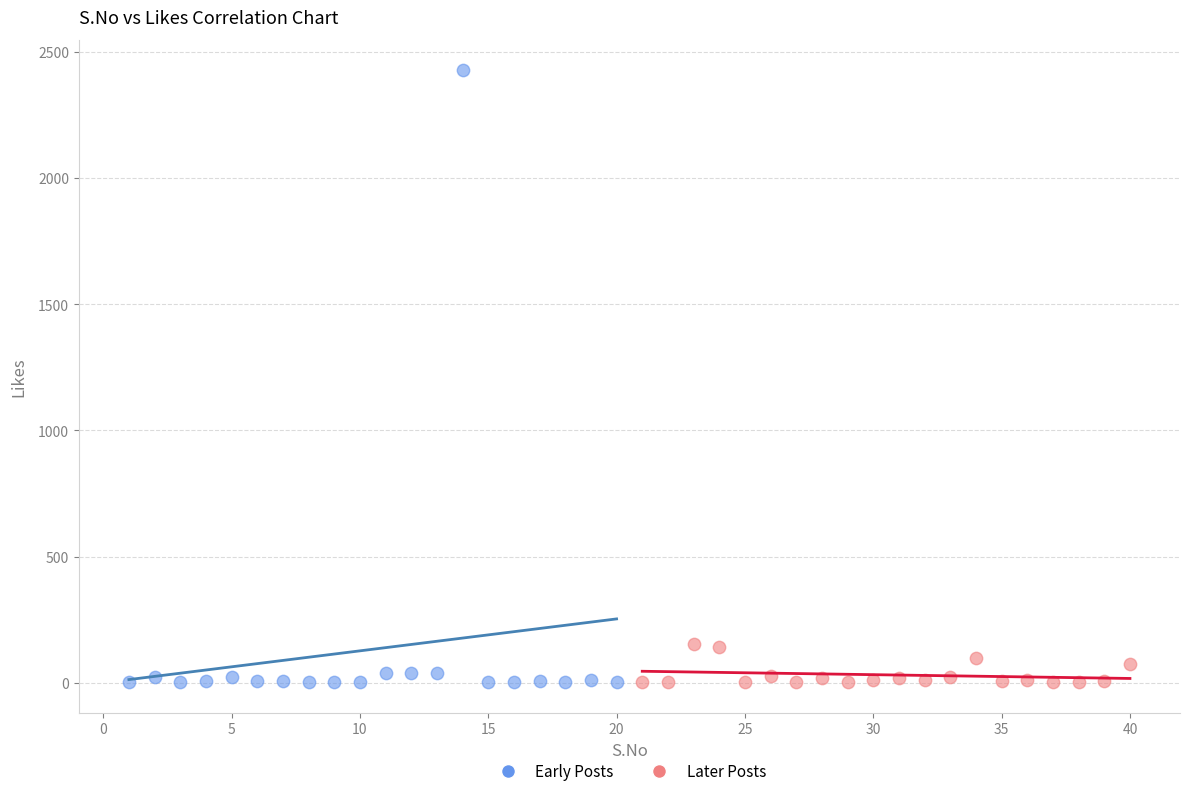

What are all the series names shown in the legend?

Early Posts, Later Posts